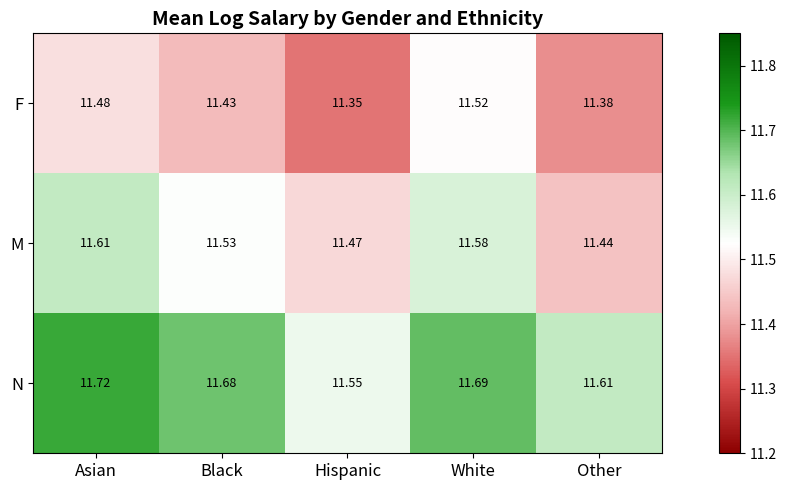

Which series changed the most between Asian and Hispanic?

N